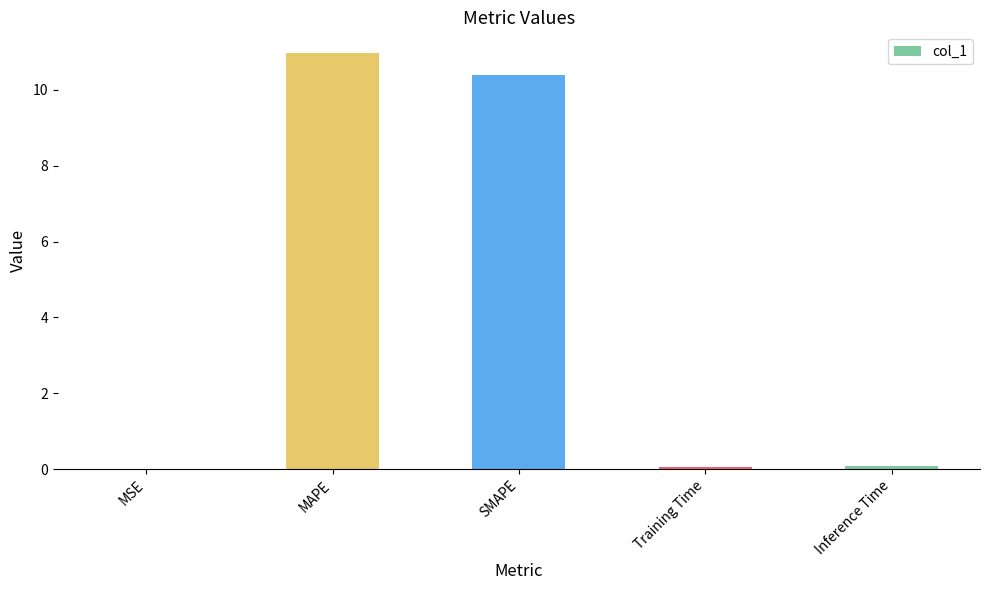

What is the sum of all values?

21.5